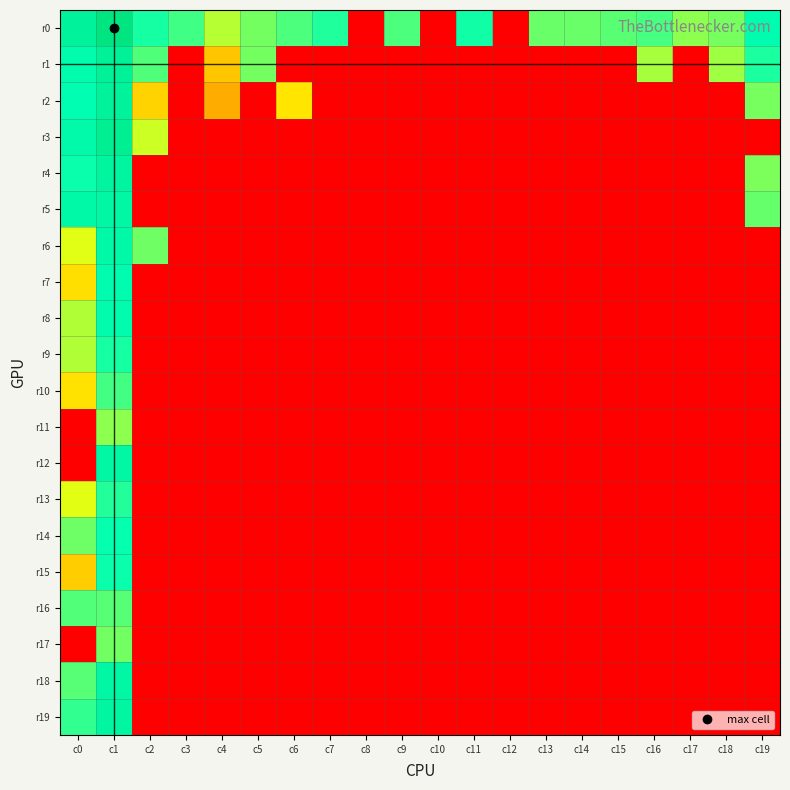

Reading left to right, what are all the values shown in this chart?

r0: c0=28.2	c1=31.6	c2=24.7	c3=23.6	c4=20.7	c5=22.3	c6=23.3	c7=24.4	c8=0.0	c9=23.3	c10=0.0	c11=24.8	c12=0.0	c13=22.6	c14=22.6	c15=23.0	c16=23.4	c17=21.7	c18=22.3	c19=25.7
r1: c0=25.8	c1=28.4	c2=23.3	c3=0.0	c4=14.9	c5=22.3	c6=0.0	c7=0.0	c8=0.0	c9=0.0	c10=0.0	c11=0.0	c12=0.0	c13=0.0	c14=0.0	c15=0.0	c16=21.1	c17=0.0	c18=21.3	c19=24.6
r2: c0=25.2	c1=28.1	c2=15.9	c3=0.0	c4=13.1	c5=0.0	c6=17.1	c7=0.0	c8=0.0	c9=0.0	c10=0.0	c11=0.0	c12=0.0	c13=0.0	c14=0.0	c15=0.0	c16=0.0	c17=0.0	c18=0.0	c19=22.3
r3: c0=26.3	c1=29.0	c2=20.2	c3=0.0	c4=0.0	c5=0.0	c6=0.0	c7=0.0	c8=0.0	c9=0.0	c10=0.0	c11=0.0	c12=0.0	c13=0.0	c14=0.0	c15=0.0	c16=0.0	c17=0.0	c18=0.0	c19=0.0
r4: c0=25.0	c1=27.6	c2=0.0	c3=0.0	c4=0.0	c5=0.0	c6=0.0	c7=0.0	c8=0.0	c9=0.0	c10=0.0	c11=0.0	c12=0.0	c13=0.0	c14=0.0	c15=0.0	c16=0.0	c17=0.0	c18=0.0	c19=22.2
r5: c0=26.6	c1=27.0	c2=0.0	c3=0.0	c4=0.0	c5=0.0	c6=0.0	c7=0.0	c8=0.0	c9=0.0	c10=0.0	c11=0.0	c12=0.0	c13=0.0	c14=0.0	c15=0.0	c16=0.0	c17=0.0	c18=0.0	c19=22.7
r6: c0=19.7	c1=26.7	c2=22.5	c3=0.0	c4=0.0	c5=0.0	c6=0.0	c7=0.0	c8=0.0	c9=0.0	c10=0.0	c11=0.0	c12=0.0	c13=0.0	c14=0.0	c15=0.0	c16=0.0	c17=0.0	c18=0.0	c19=0.0
r7: c0=16.7	c1=25.7	c2=0.0	c3=0.0	c4=0.0	c5=0.0	c6=0.0	c7=0.0	c8=0.0	c9=0.0	c10=0.0	c11=0.0	c12=0.0	c13=0.0	c14=0.0	c15=0.0	c16=0.0	c17=0.0	c18=0.0	c19=0.0
r8: c0=20.9	c1=25.9	c2=0.0	c3=0.0	c4=0.0	c5=0.0	c6=0.0	c7=0.0	c8=0.0	c9=0.0	c10=0.0	c11=0.0	c12=0.0	c13=0.0	c14=0.0	c15=0.0	c16=0.0	c17=0.0	c18=0.0	c19=0.0
r9: c0=20.9	c1=24.7	c2=0.0	c3=0.0	c4=0.0	c5=0.0	c6=0.0	c7=0.0	c8=0.0	c9=0.0	c10=0.0	c11=0.0	c12=0.0	c13=0.0	c14=0.0	c15=0.0	c16=0.0	c17=0.0	c18=0.0	c19=0.0
r10: c0=16.9	c1=23.6	c2=0.0	c3=0.0	c4=0.0	c5=0.0	c6=0.0	c7=0.0	c8=0.0	c9=0.0	c10=0.0	c11=0.0	c12=0.0	c13=0.0	c14=0.0	c15=0.0	c16=0.0	c17=0.0	c18=0.0	c19=0.0
r11: c0=0.0	c1=21.8	c2=0.0	c3=0.0	c4=0.0	c5=0.0	c6=0.0	c7=0.0	c8=0.0	c9=0.0	c10=0.0	c11=0.0	c12=0.0	c13=0.0	c14=0.0	c15=0.0	c16=0.0	c17=0.0	c18=0.0	c19=0.0
r12: c0=0.0	c1=26.9	c2=0.0	c3=0.0	c4=0.0	c5=0.0	c6=0.0	c7=0.0	c8=0.0	c9=0.0	c10=0.0	c11=0.0	c12=0.0	c13=0.0	c14=0.0	c15=0.0	c16=0.0	c17=0.0	c18=0.0	c19=0.0
r13: c0=19.6	c1=24.4	c2=0.0	c3=0.0	c4=0.0	c5=0.0	c6=0.0	c7=0.0	c8=0.0	c9=0.0	c10=0.0	c11=0.0	c12=0.0	c13=0.0	c14=0.0	c15=0.0	c16=0.0	c17=0.0	c18=0.0	c19=0.0
r14: c0=22.5	c1=25.1	c2=0.0	c3=0.0	c4=0.0	c5=0.0	c6=0.0	c7=0.0	c8=0.0	c9=0.0	c10=0.0	c11=0.0	c12=0.0	c13=0.0	c14=0.0	c15=0.0	c16=0.0	c17=0.0	c18=0.0	c19=0.0
r15: c0=15.4	c1=25.0	c2=0.0	c3=0.0	c4=0.0	c5=0.0	c6=0.0	c7=0.0	c8=0.0	c9=0.0	c10=0.0	c11=0.0	c12=0.0	c13=0.0	c14=0.0	c15=0.0	c16=0.0	c17=0.0	c18=0.0	c19=0.0
r16: c0=23.2	c1=23.1	c2=0.0	c3=0.0	c4=0.0	c5=0.0	c6=0.0	c7=0.0	c8=0.0	c9=0.0	c10=0.0	c11=0.0	c12=0.0	c13=0.0	c14=0.0	c15=0.0	c16=0.0	c17=0.0	c18=0.0	c19=0.0
r17: c0=0.0	c1=22.4	c2=0.0	c3=0.0	c4=0.0	c5=0.0	c6=0.0	c7=0.0	c8=0.0	c9=0.0	c10=0.0	c11=0.0	c12=0.0	c13=0.0	c14=0.0	c15=0.0	c16=0.0	c17=0.0	c18=0.0	c19=0.0
r18: c0=23.1	c1=26.8	c2=0.0	c3=0.0	c4=0.0	c5=0.0	c6=0.0	c7=0.0	c8=0.0	c9=0.0	c10=0.0	c11=0.0	c12=0.0	c13=0.0	c14=0.0	c15=0.0	c16=0.0	c17=0.0	c18=0.0	c19=0.0
r19: c0=24.0	c1=27.3	c2=0.0	c3=0.0	c4=0.0	c5=0.0	c6=0.0	c7=0.0	c8=0.0	c9=0.0	c10=0.0	c11=0.0	c12=0.0	c13=0.0	c14=0.0	c15=0.0	c16=0.0	c17=0.0	c18=0.0	c19=0.0